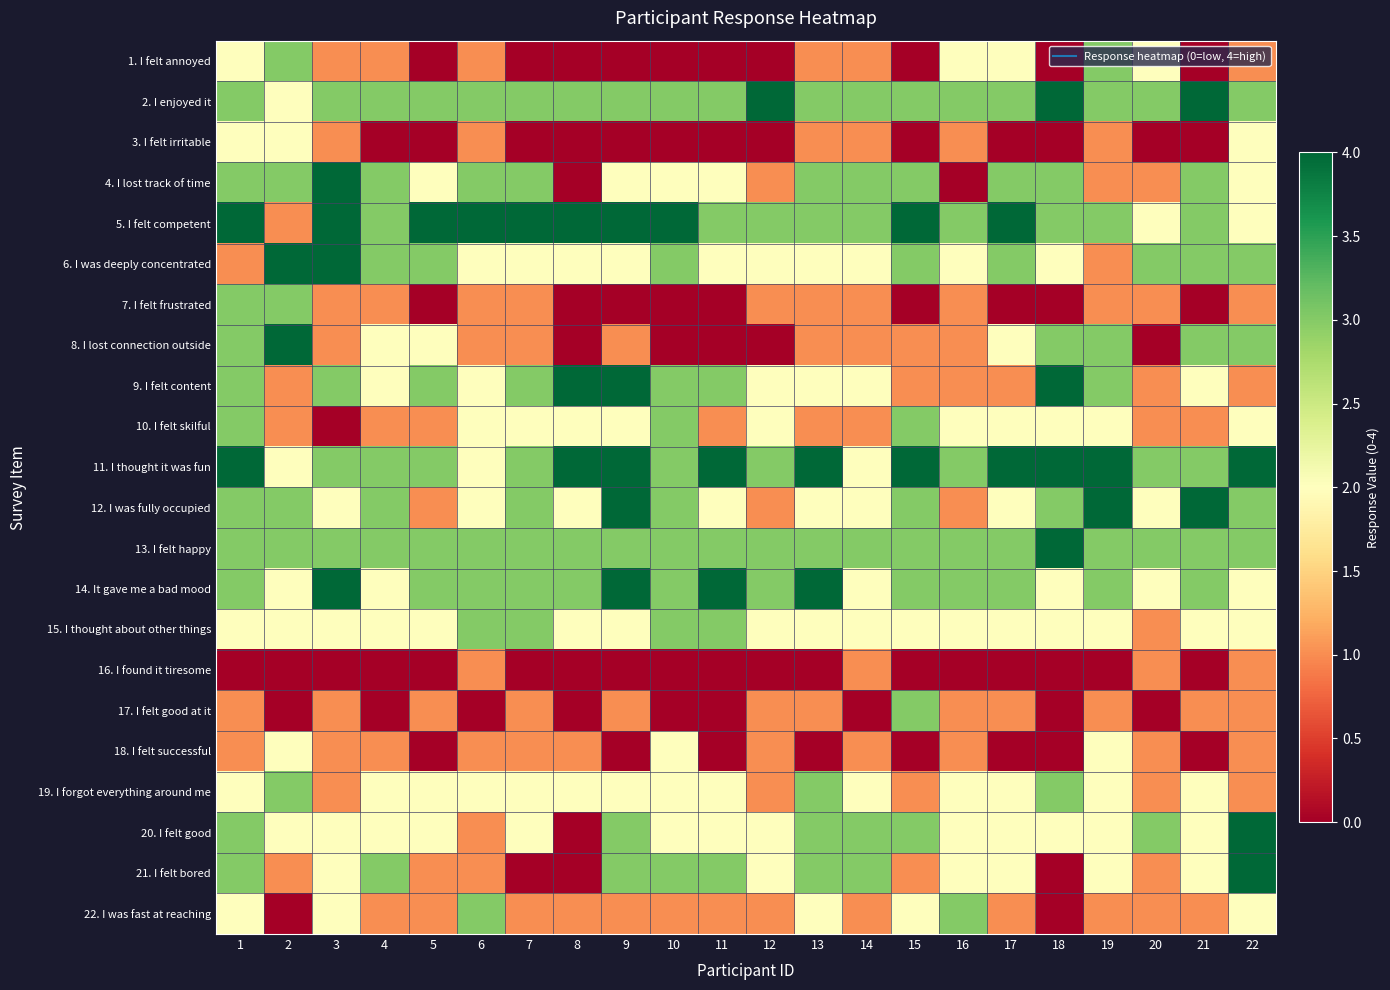

Reading left to right, transcribe all the data shown in this chart.

1. I felt annoyed: 1=2	2=3	3=1	4=1	5=0	6=1	7=0	8=0	9=0	10=0	11=0	12=0	13=1	14=1	15=0	16=2	17=2	18=0	19=3	20=2	21=0	22=1
2. I enjoyed it: 1=3	2=2	3=3	4=3	5=3	6=3	7=3	8=3	9=3	10=3	11=3	12=4	13=3	14=3	15=3	16=3	17=3	18=4	19=3	20=3	21=4	22=3
3. I felt irritable: 1=2	2=2	3=1	4=0	5=0	6=1	7=0	8=0	9=0	10=0	11=0	12=0	13=1	14=1	15=0	16=1	17=0	18=0	19=1	20=0	21=0	22=2
4. I lost track of time: 1=3	2=3	3=4	4=3	5=2	6=3	7=3	8=0	9=2	10=2	11=2	12=1	13=3	14=3	15=3	16=0	17=3	18=3	19=1	20=1	21=3	22=2
5. I felt competent: 1=4	2=1	3=4	4=3	5=4	6=4	7=4	8=4	9=4	10=4	11=3	12=3	13=3	14=3	15=4	16=3	17=4	18=3	19=3	20=2	21=3	22=2
6. I was deeply concentrated: 1=1	2=4	3=4	4=3	5=3	6=2	7=2	8=2	9=2	10=3	11=2	12=2	13=2	14=2	15=3	16=2	17=3	18=2	19=1	20=3	21=3	22=3
7. I felt frustrated: 1=3	2=3	3=1	4=1	5=0	6=1	7=1	8=0	9=0	10=0	11=0	12=1	13=1	14=1	15=0	16=1	17=0	18=0	19=1	20=1	21=0	22=1
8. I lost connection outside: 1=3	2=4	3=1	4=2	5=2	6=1	7=1	8=0	9=1	10=0	11=0	12=0	13=1	14=1	15=1	16=1	17=2	18=3	19=3	20=0	21=3	22=3
9. I felt content: 1=3	2=1	3=3	4=2	5=3	6=2	7=3	8=4	9=4	10=3	11=3	12=2	13=2	14=2	15=1	16=1	17=1	18=4	19=3	20=1	21=2	22=1
10. I felt skilful: 1=3	2=1	3=0	4=1	5=1	6=2	7=2	8=2	9=2	10=3	11=1	12=2	13=1	14=1	15=3	16=2	17=2	18=2	19=2	20=1	21=1	22=2
11. I thought it was fun: 1=4	2=2	3=3	4=3	5=3	6=2	7=3	8=4	9=4	10=3	11=4	12=3	13=4	14=2	15=4	16=3	17=4	18=4	19=4	20=3	21=3	22=4
12. I was fully occupied: 1=3	2=3	3=2	4=3	5=1	6=2	7=3	8=2	9=4	10=3	11=2	12=1	13=2	14=2	15=3	16=1	17=2	18=3	19=4	20=2	21=4	22=3
13. I felt happy: 1=3	2=3	3=3	4=3	5=3	6=3	7=3	8=3	9=3	10=3	11=3	12=3	13=3	14=3	15=3	16=3	17=3	18=4	19=3	20=3	21=3	22=3
14. It gave me a bad mood: 1=3	2=2	3=4	4=2	5=3	6=3	7=3	8=3	9=4	10=3	11=4	12=3	13=4	14=2	15=3	16=3	17=3	18=2	19=3	20=2	21=3	22=2
15. I thought about other things: 1=2	2=2	3=2	4=2	5=2	6=3	7=3	8=2	9=2	10=3	11=3	12=2	13=2	14=2	15=2	16=2	17=2	18=2	19=2	20=1	21=2	22=2
16. I found it tiresome: 1=0	2=0	3=0	4=0	5=0	6=1	7=0	8=0	9=0	10=0	11=0	12=0	13=0	14=1	15=0	16=0	17=0	18=0	19=0	20=1	21=0	22=1
17. I felt good at it: 1=1	2=0	3=1	4=0	5=1	6=0	7=1	8=0	9=1	10=0	11=0	12=1	13=1	14=0	15=3	16=1	17=1	18=0	19=1	20=0	21=1	22=1
18. I felt successful: 1=1	2=2	3=1	4=1	5=0	6=1	7=1	8=1	9=0	10=2	11=0	12=1	13=0	14=1	15=0	16=1	17=0	18=0	19=2	20=1	21=0	22=1
19. I forgot everything around me: 1=2	2=3	3=1	4=2	5=2	6=2	7=2	8=2	9=2	10=2	11=2	12=1	13=3	14=2	15=1	16=2	17=2	18=3	19=2	20=1	21=2	22=1
20. I felt good: 1=3	2=2	3=2	4=2	5=2	6=1	7=2	8=0	9=3	10=2	11=2	12=2	13=3	14=3	15=3	16=2	17=2	18=2	19=2	20=3	21=2	22=4
21. I felt bored: 1=3	2=1	3=2	4=3	5=1	6=1	7=0	8=0	9=3	10=3	11=3	12=2	13=3	14=3	15=1	16=2	17=2	18=0	19=2	20=1	21=2	22=4
22. I was fast at reaching: 1=2	2=0	3=2	4=1	5=1	6=3	7=1	8=1	9=1	10=1	11=1	12=1	13=2	14=1	15=2	16=3	17=1	18=0	19=1	20=1	21=1	22=2